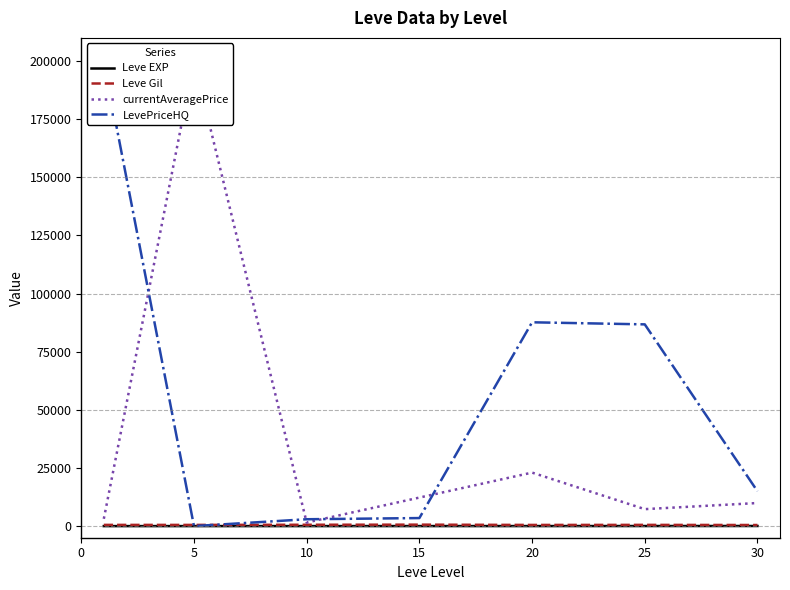

Does the chart have visible grid lines?

No